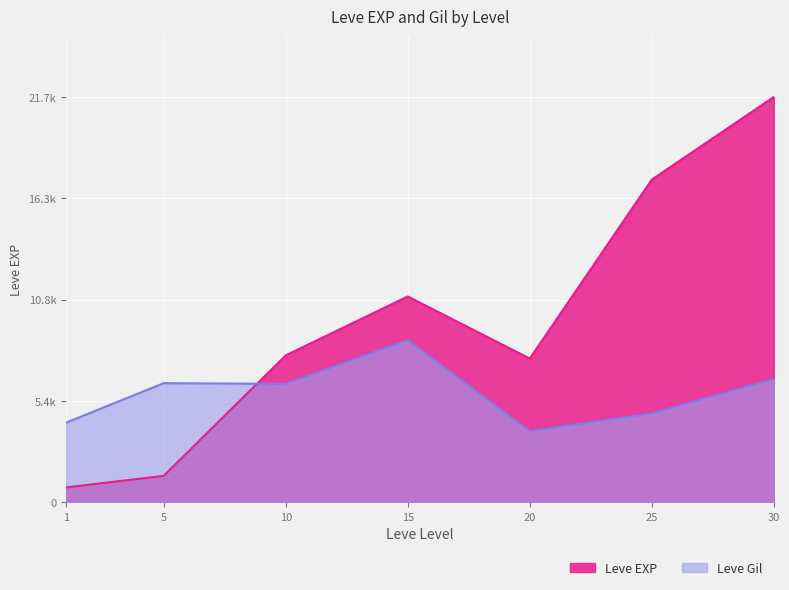

What is the maximum value shown in the chart?

21740